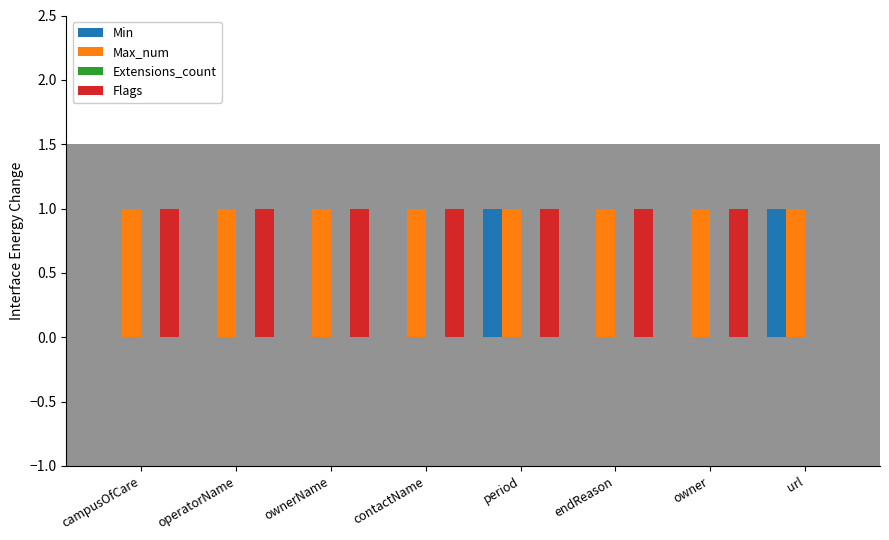

True or false: Min has a value of 0 at operatorName.

True